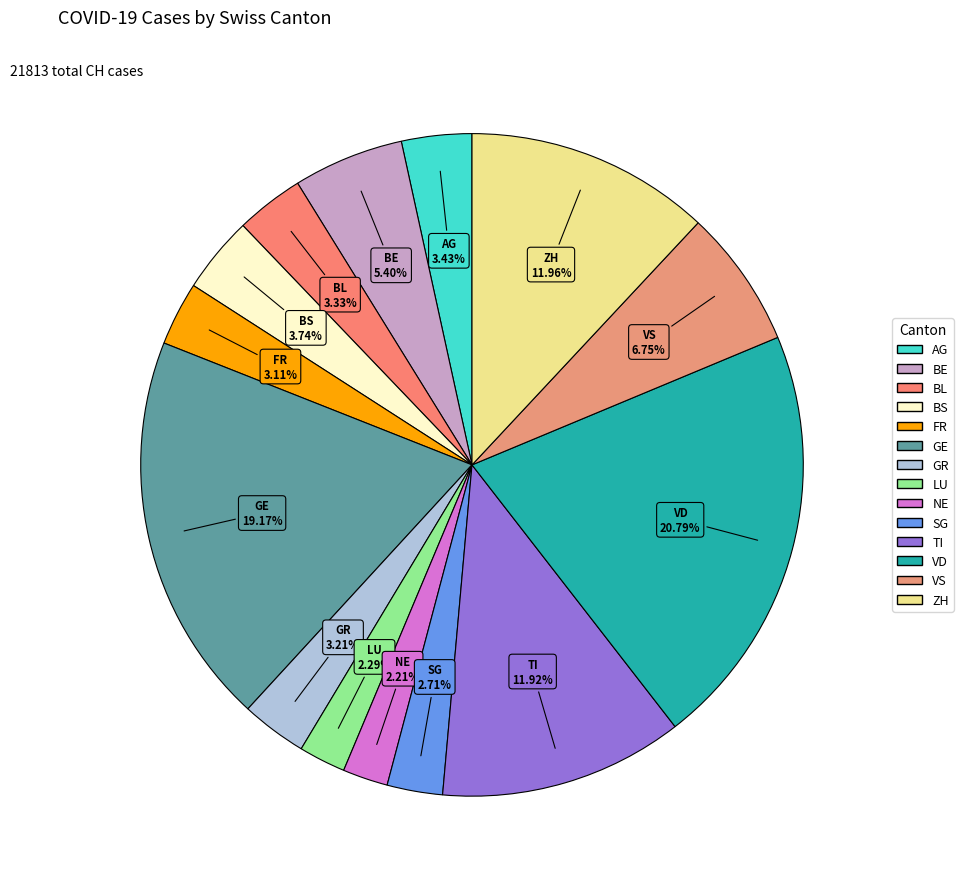

Do SG and VD together represent more than half of the pie?

No